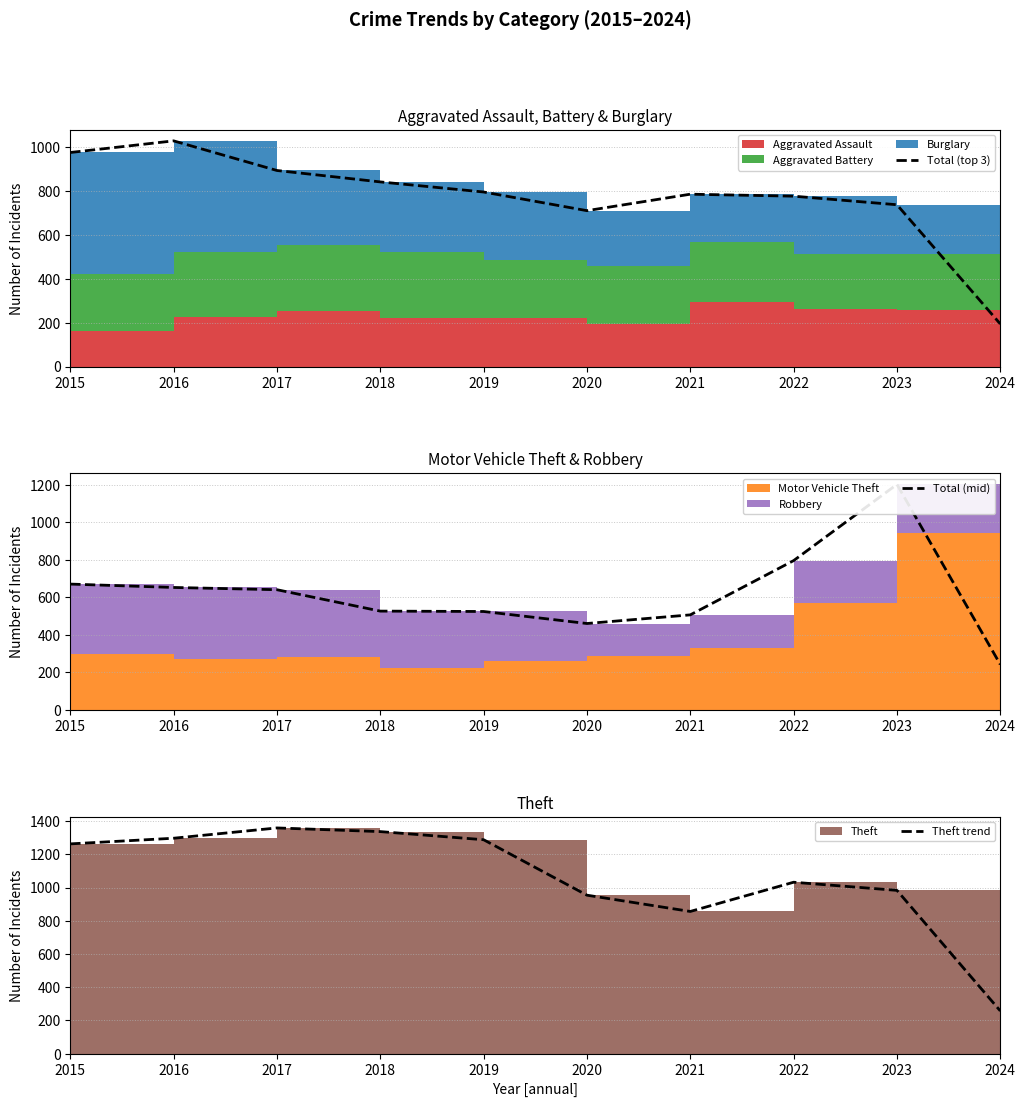

How many interior local valleys does the Total (top 3) series have?

1